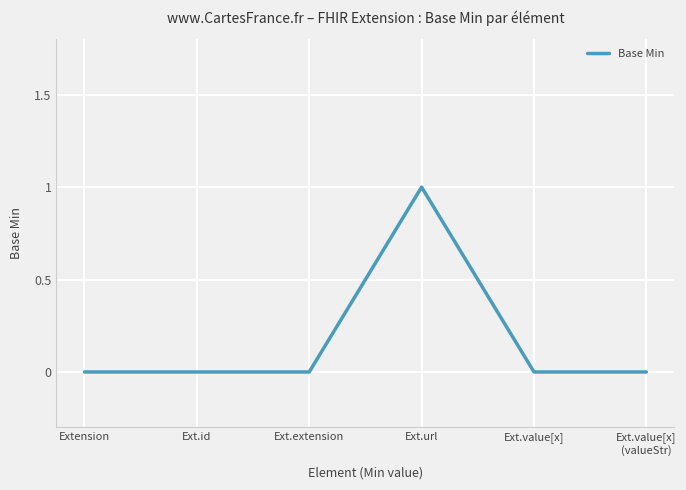

True or false: there are more than 0 points higher than both neighbors.

True